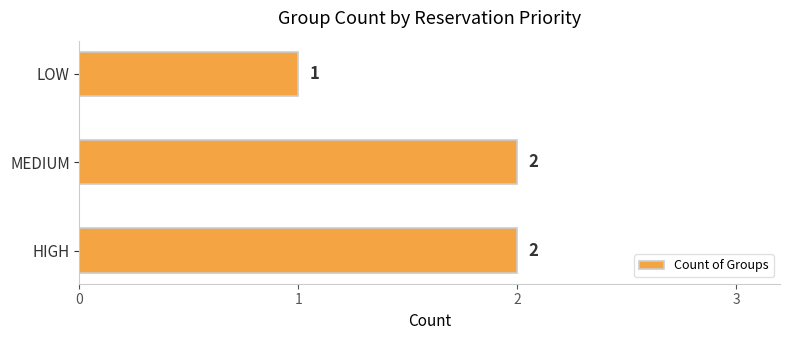

How many distinct data groups are displayed?

1